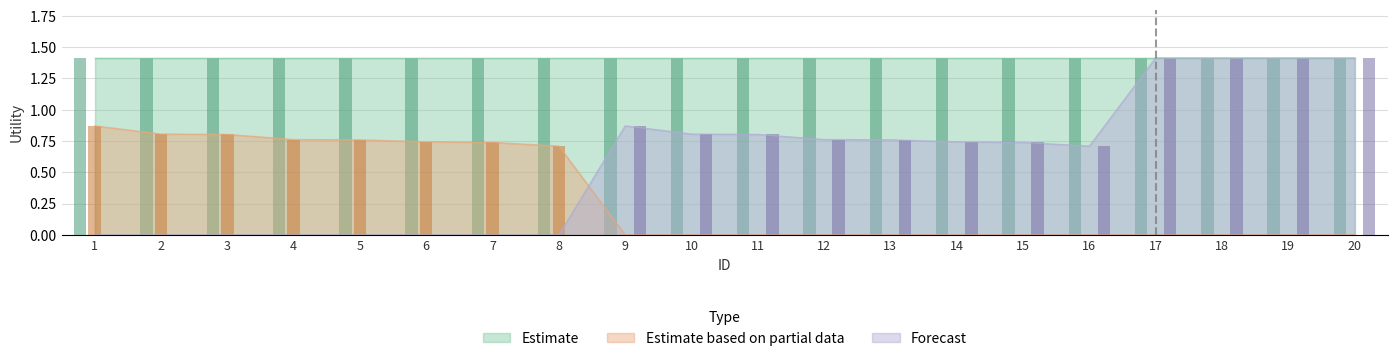

The value of Estimate based on partial data at 20 is 0.0. True or false?

True